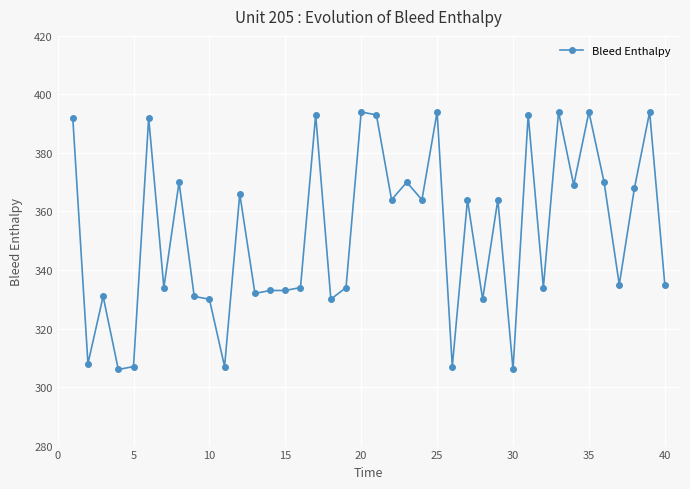

True or false: there are more than 1 points higher than both neighbors.

True